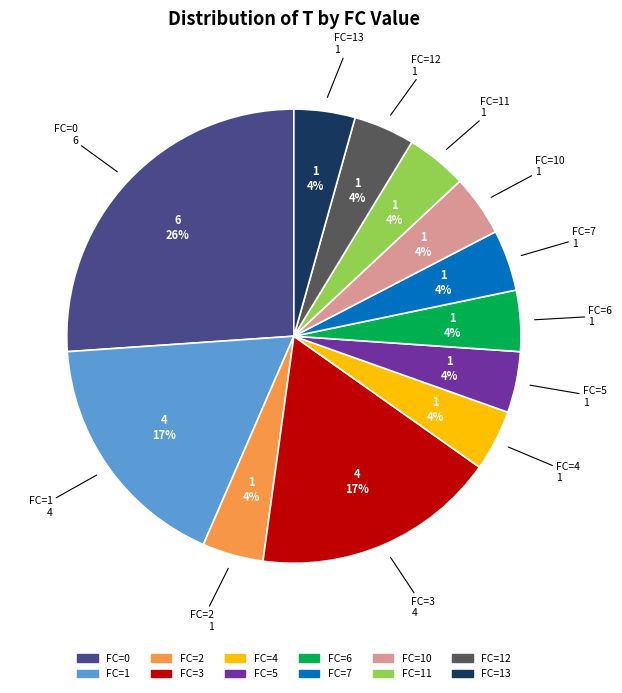

Does any single category account for the majority?

No